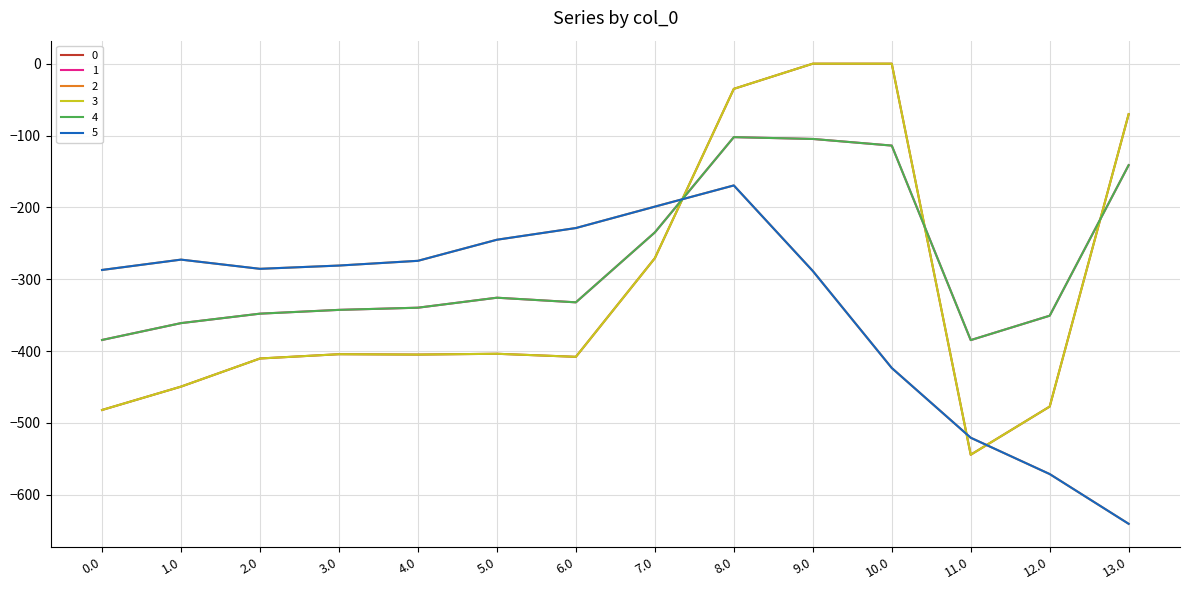

Reading left to right, transcribe all the data shown in this chart.

0: -482.0	-449.5	-410.3	-404.4	-404.9	-403.8	-408.0	-270.7	-35.0	0.0	0.0	-544.3	-477.2	-70.2
1: -384.6	-361.1	-347.9	-342.7	-339.6	-325.7	-332.2	-234.9	-102.3	-104.8	-114.0	-384.7	-350.8	-141.2
2: -287.1	-272.7	-285.5	-281.0	-274.4	-245.0	-228.8	-199.0	-169.5	-288.5	-423.5	-520.6	-571.2	-640.4
3: -482.0	-449.5	-410.3	-404.4	-404.9	-403.8	-408.0	-270.7	-35.0	0.0	0.0	-544.3	-477.2	-70.2
4: -384.6	-361.1	-347.9	-342.7	-339.6	-325.7	-332.2	-234.9	-102.3	-104.8	-114.0	-384.7	-350.8	-141.2
5: -287.1	-272.7	-285.5	-281.0	-274.4	-245.0	-228.8	-199.0	-169.5	-288.5	-423.5	-520.6	-571.2	-640.4